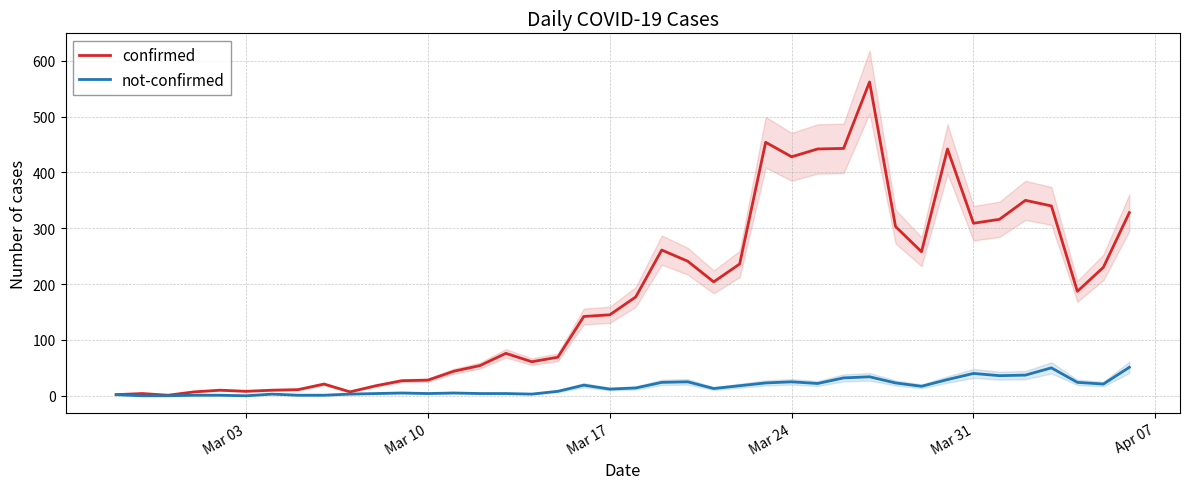

What is the highest value of the confirmed series?

562